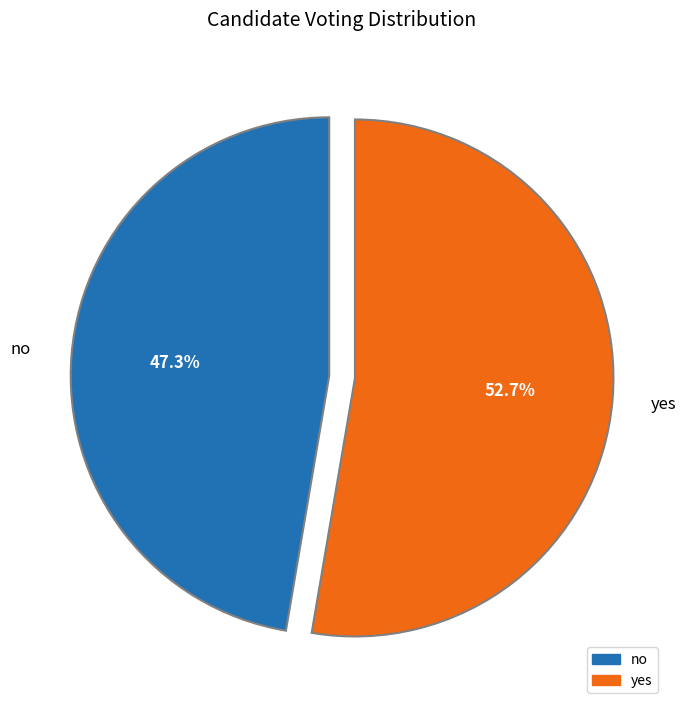

Rank the categories by value from highest to lowest.

yes, no